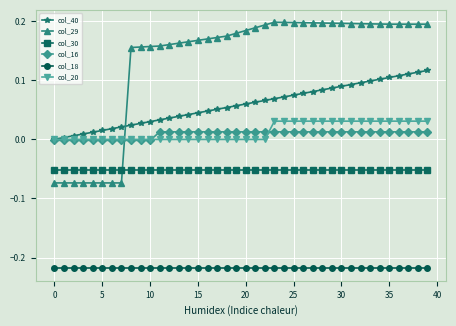

True or false: col_20 and col_30 intersect in this chart.

False